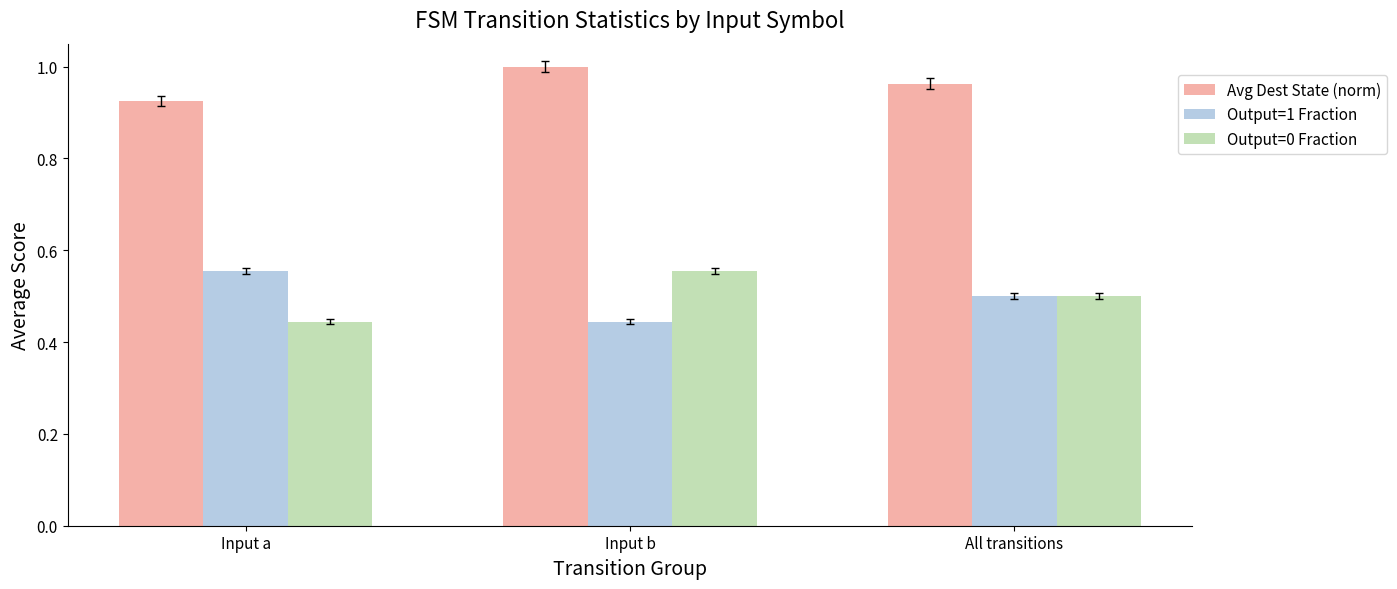

At which category is the sum across all series the highest?

Input b